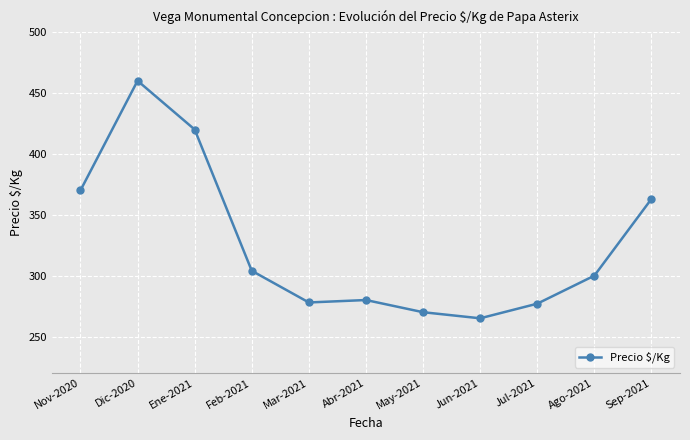

What is the average value?

326